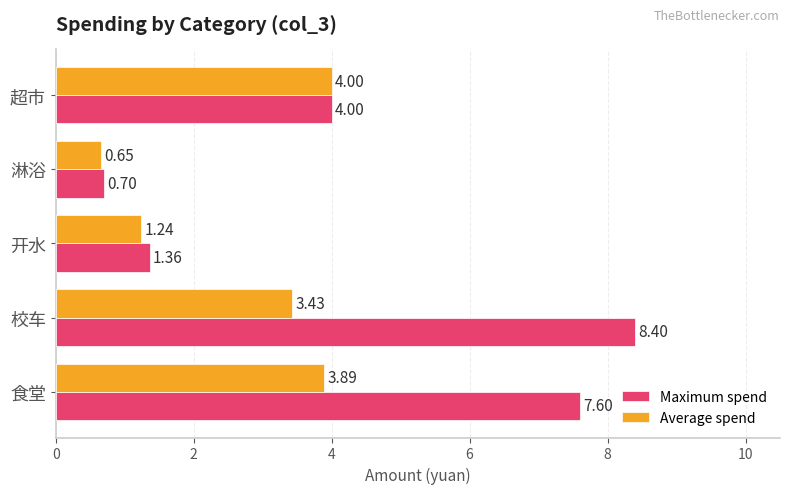

What is the minimum value for Average spend?

0.7